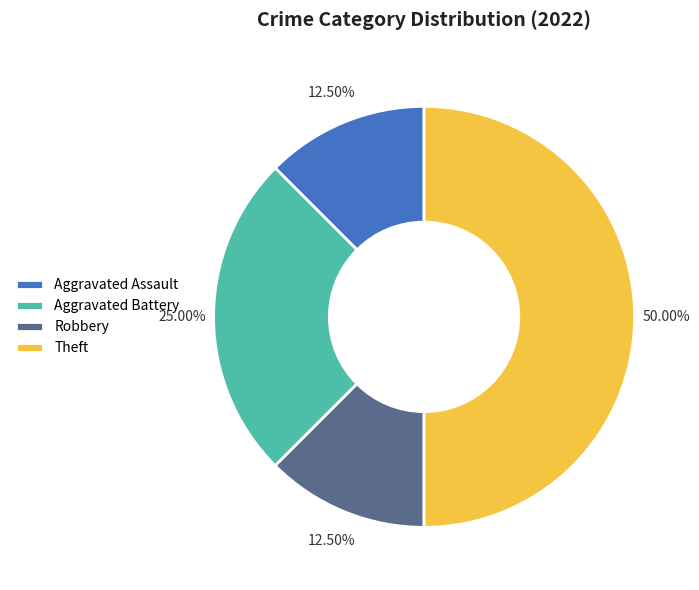

Which category has the biggest portion of the pie?

Theft